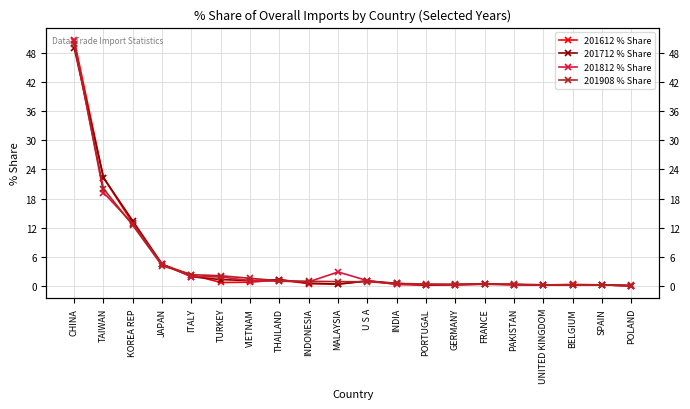

How many interior local peaks does the 201612 % Share series have?

4